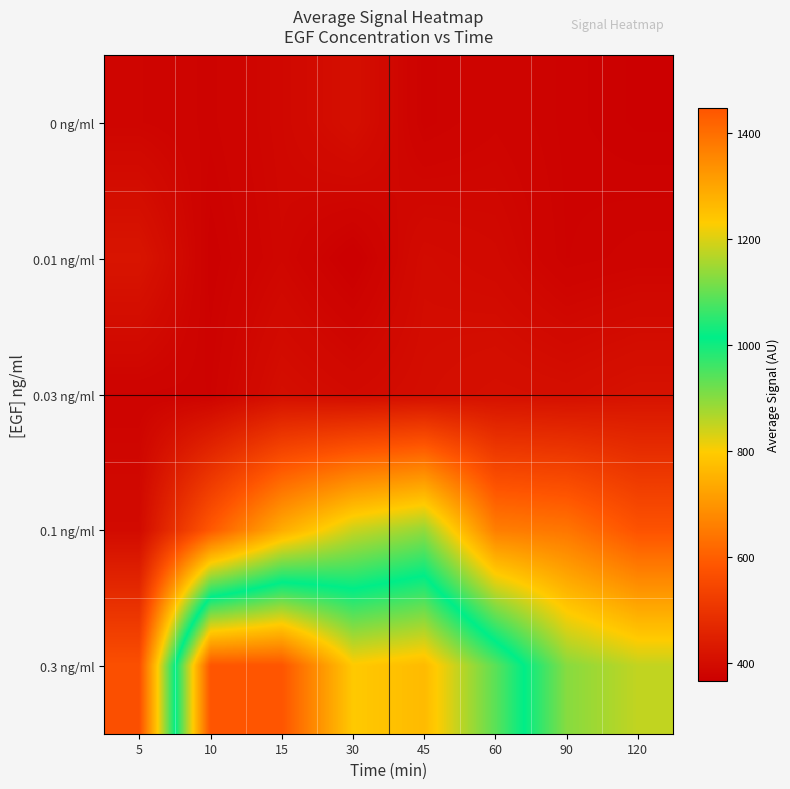

Rank the series by their maximum value, from lowest to highest.

0 ng/ml, 0.03 ng/ml, 0.01 ng/ml, 0.1 ng/ml, 0.3 ng/ml